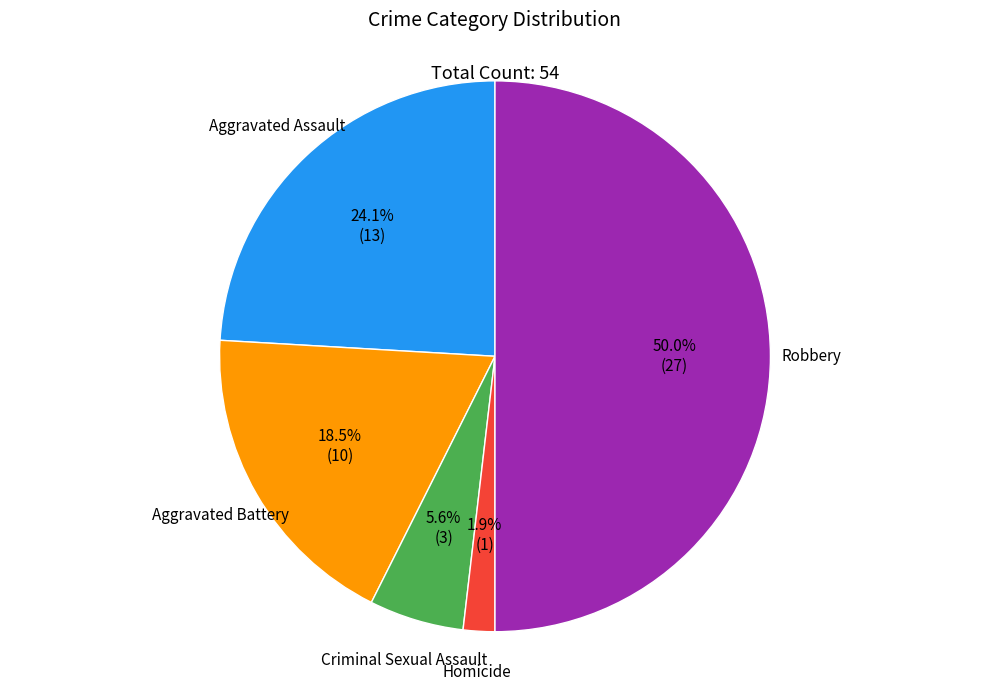

Which slice is the largest?

Robbery